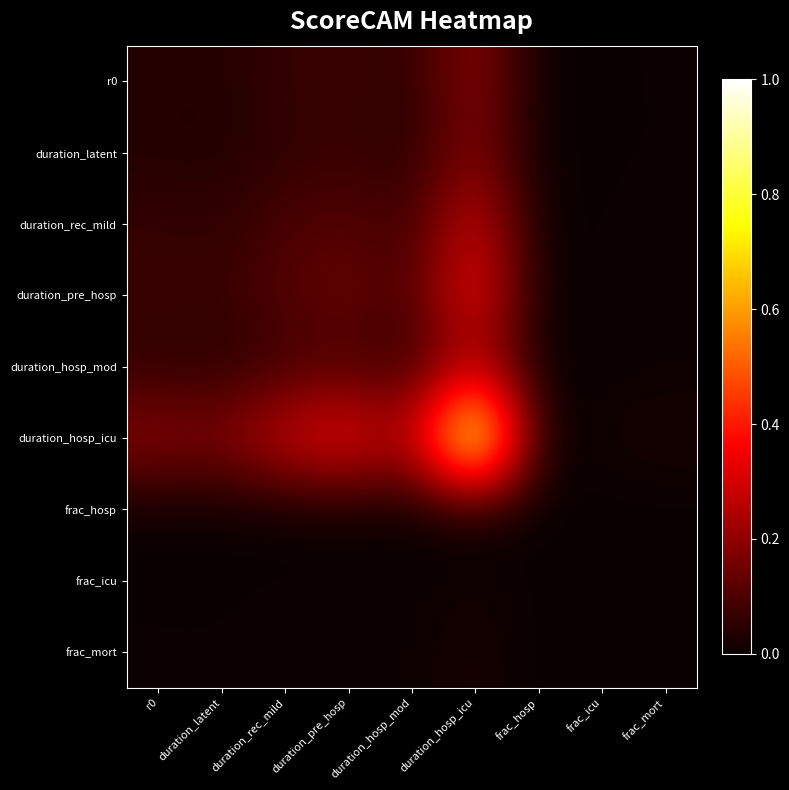

Which category has the lowest value across all series?

frac_hosp